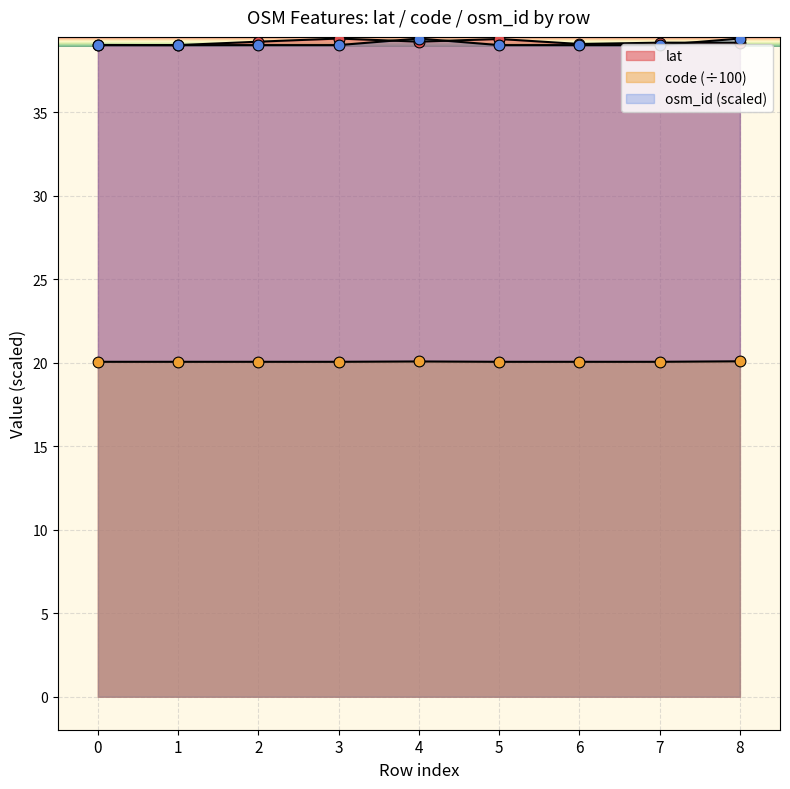

What is the total value across all series at 5?

98.4